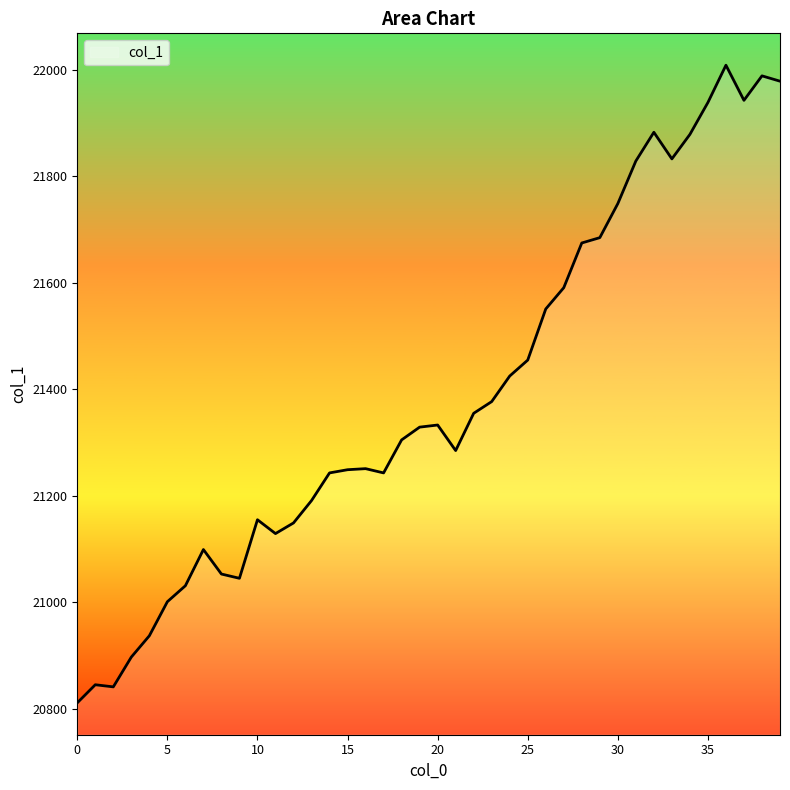

What is the difference between the maximum and minimum values?

1198